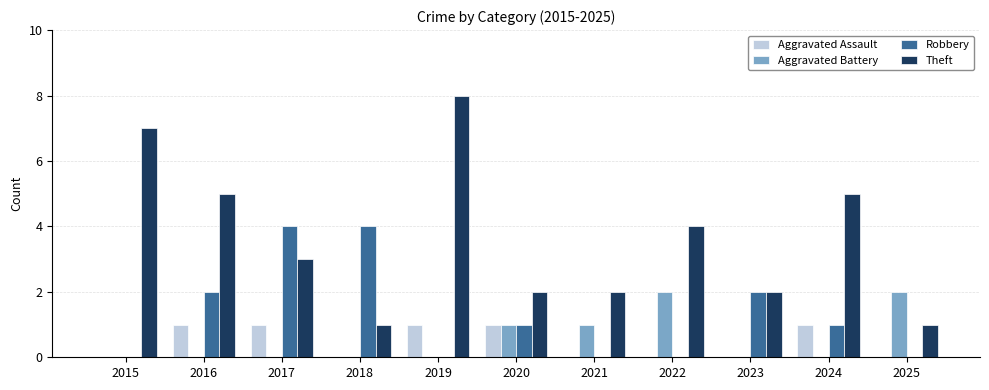

What is the difference between the Robbery values at 2018 and 2020?

3